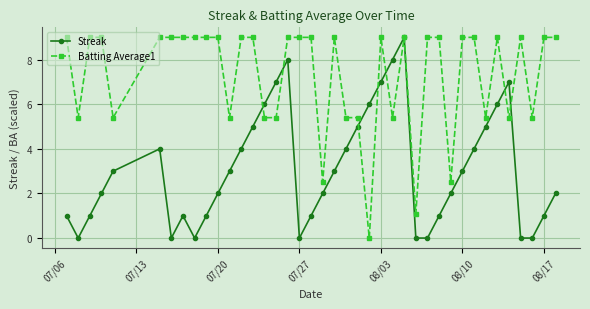

What is the value of the Batting Average1 point at the 14th from the left?

9.0